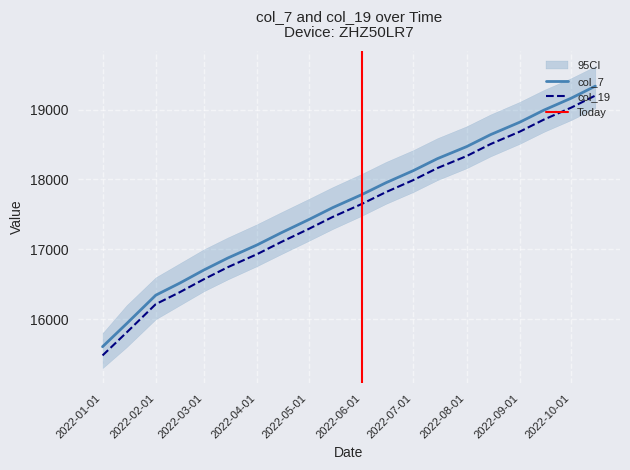

Rank the series at 2022-10-01 from lowest to highest value.

col_19, col_7